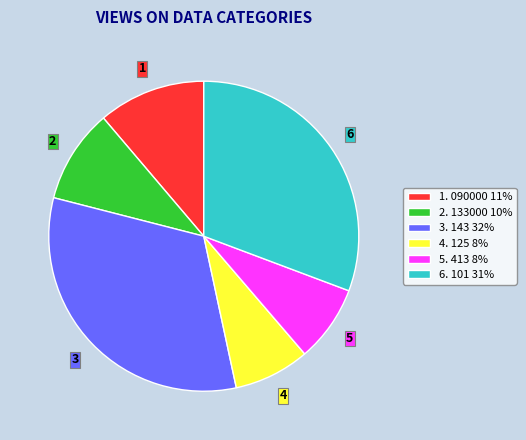

How many segments does this pie chart have?

6